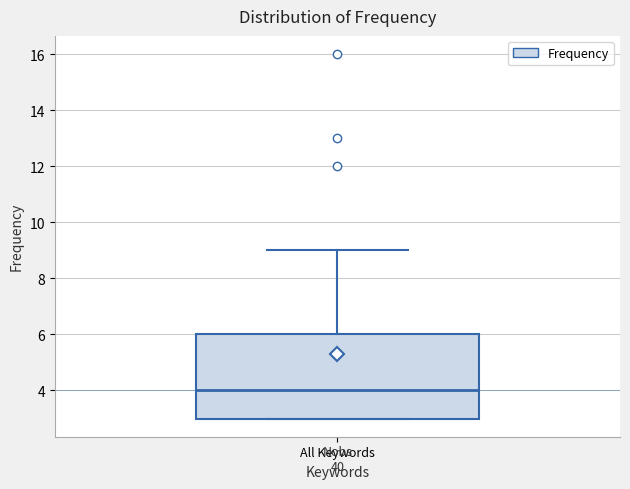

Transcribe this box plot: give where the median line is, the range the box spans, and where the two whiskers end, as read against the y-axis. The values are not printed on the chart, so give them approximately, as read against the axis.

median 4, box 3 to 6, whiskers 3 to 9